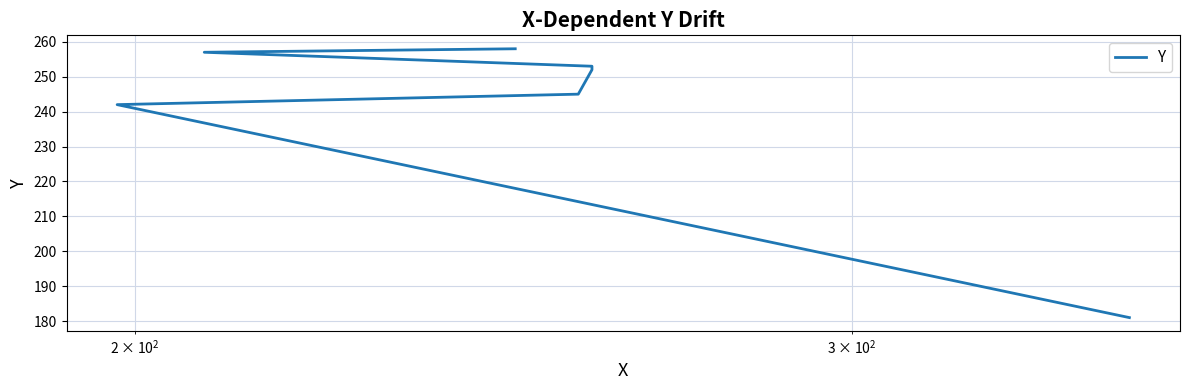

Count the number of values greater than 252.

3